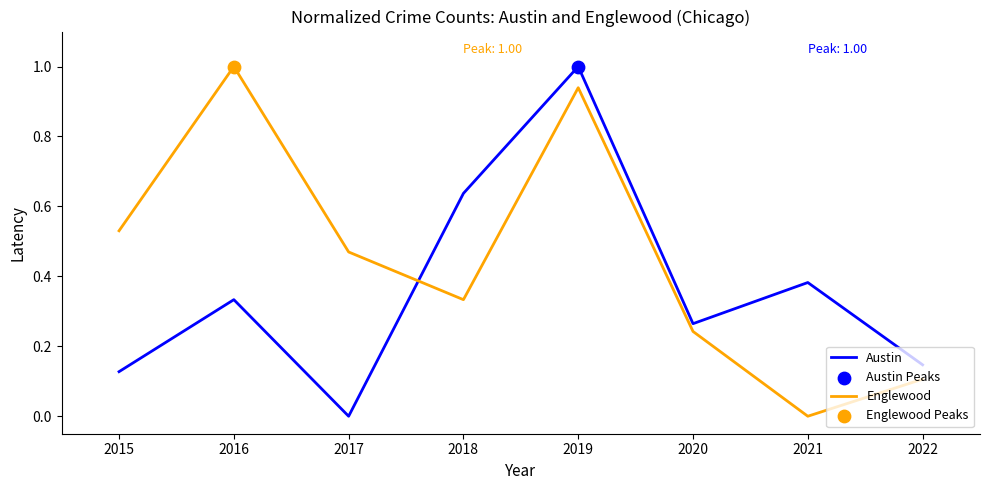

At which label does Englewood reach its peak?

2016